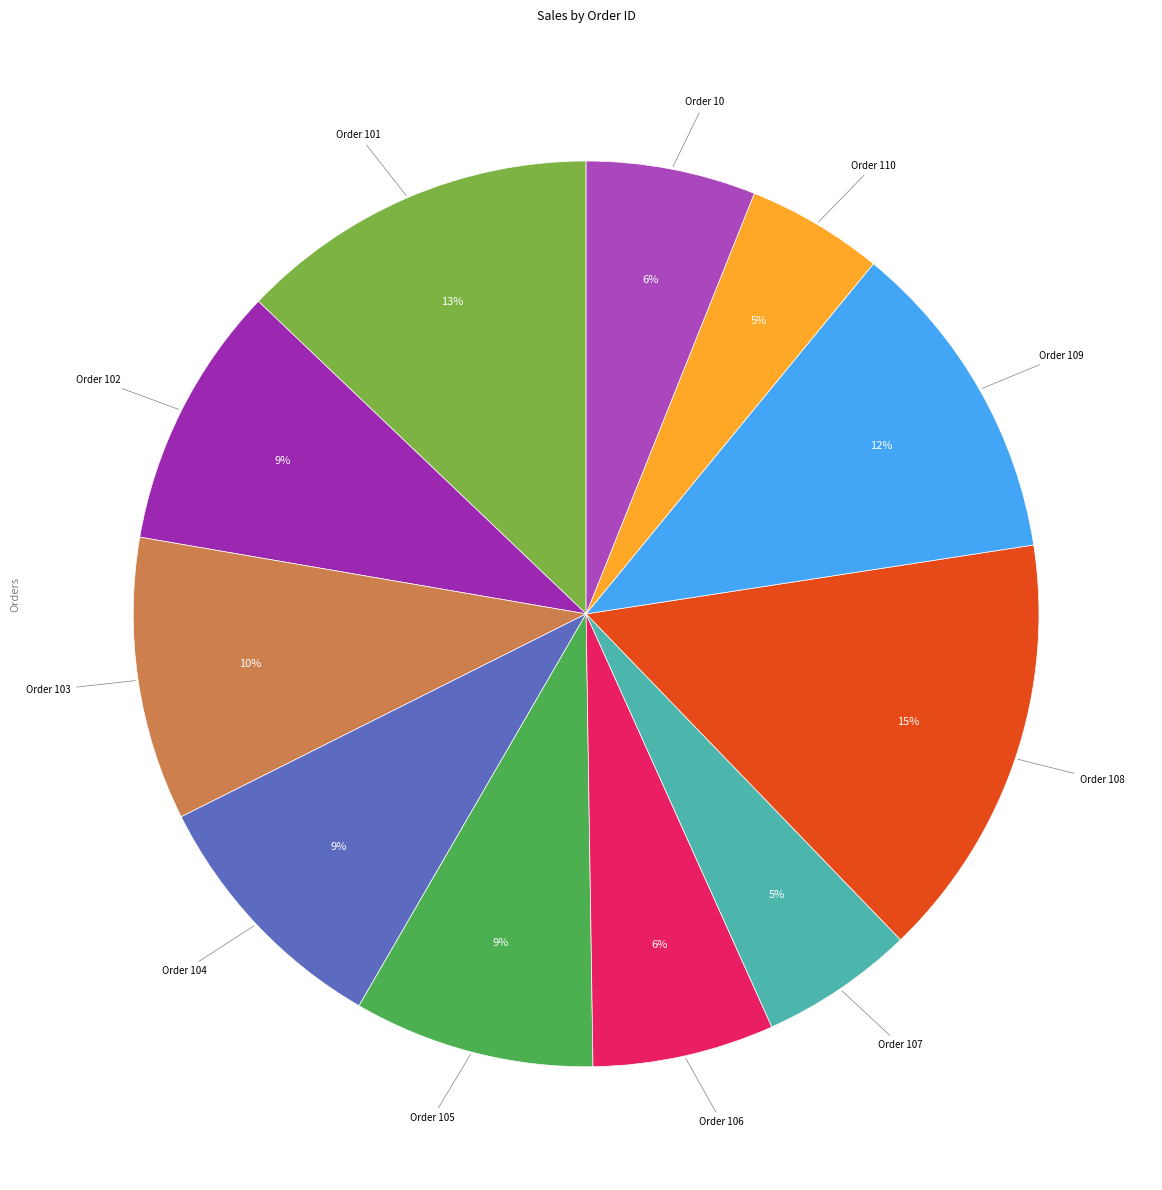

Is there a majority slice in this chart?

No